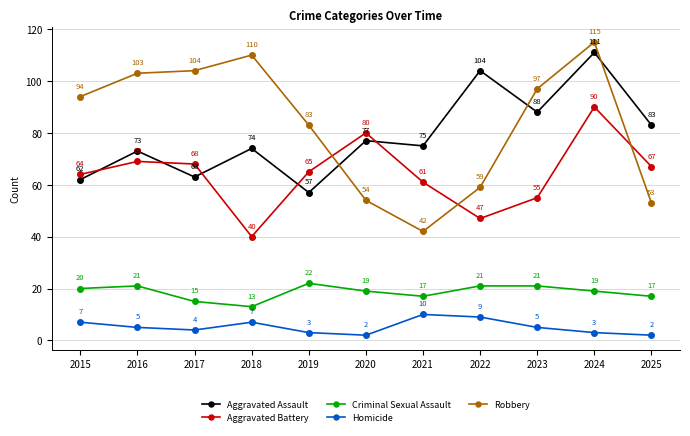

What is the sum of all Homicide values?

57